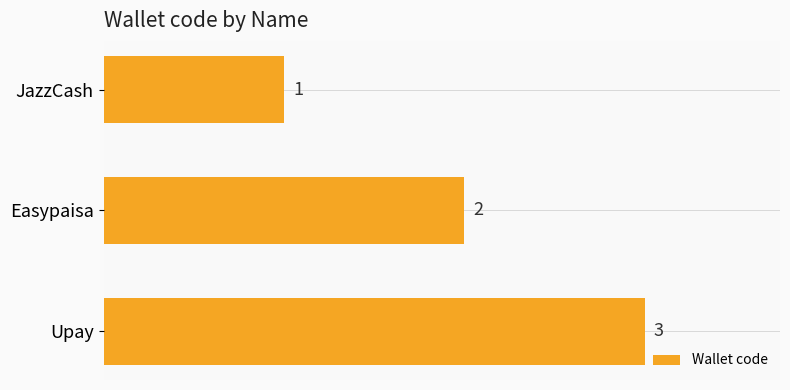

At which category does the chart reach its peak across all series?

Upay